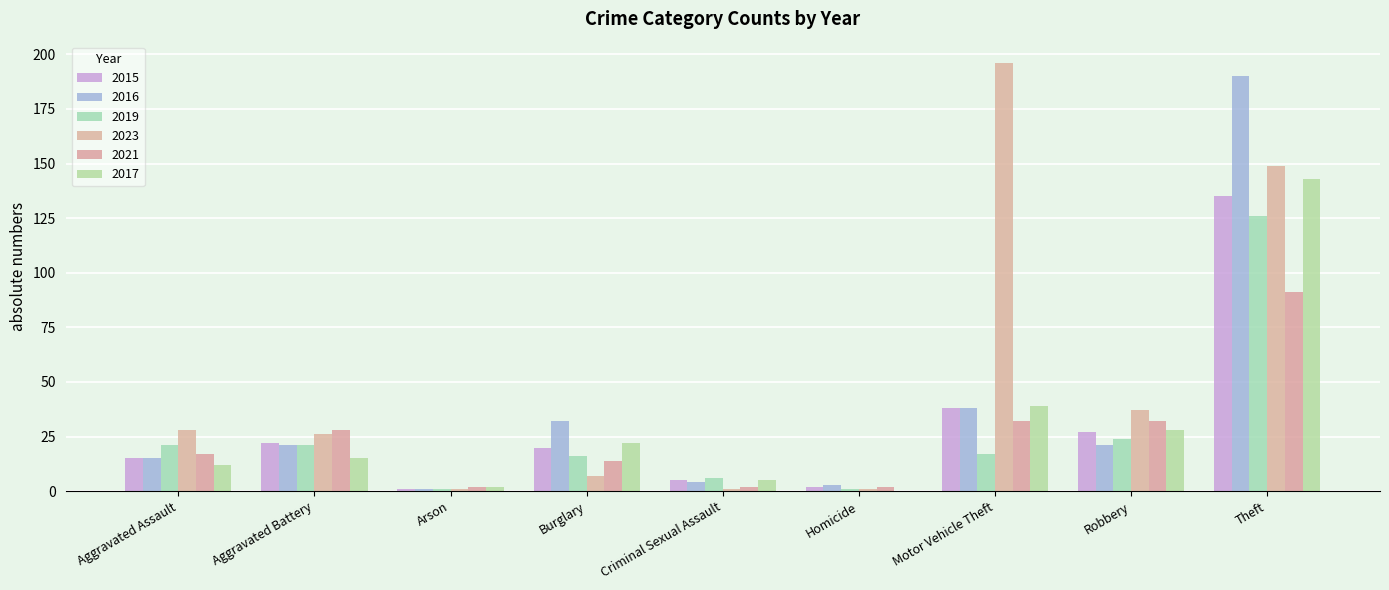

Which label corresponds to the largest value in the chart?

Motor Vehicle Theft